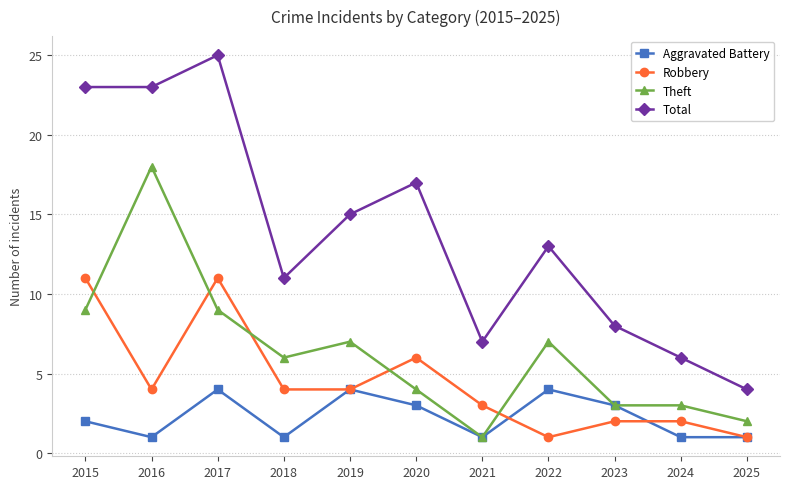

True or false: Aggravated Battery and Total intersect in this chart.

False